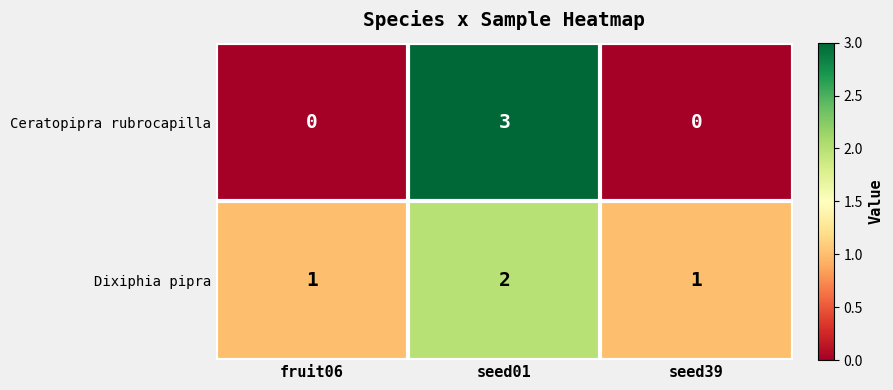

How many Ceratopipra rubrocapilla values are between 0 and 3?

3